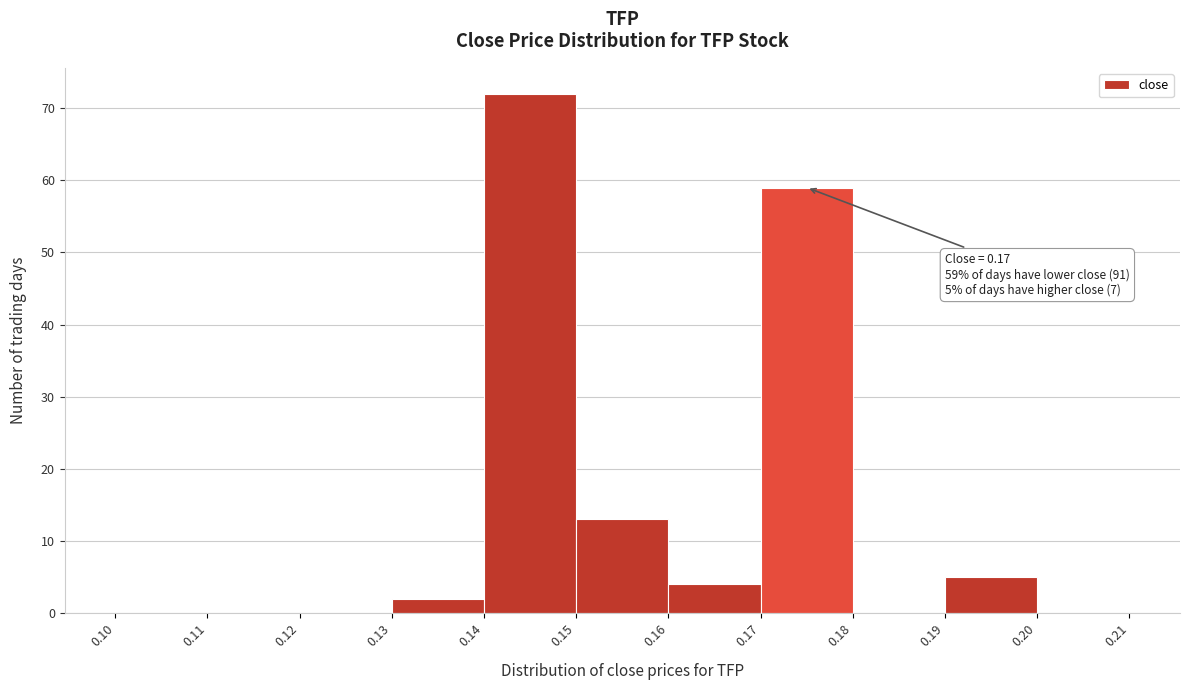

Over which range of the x-axis is the bar tallest?

0.14 to 0.15